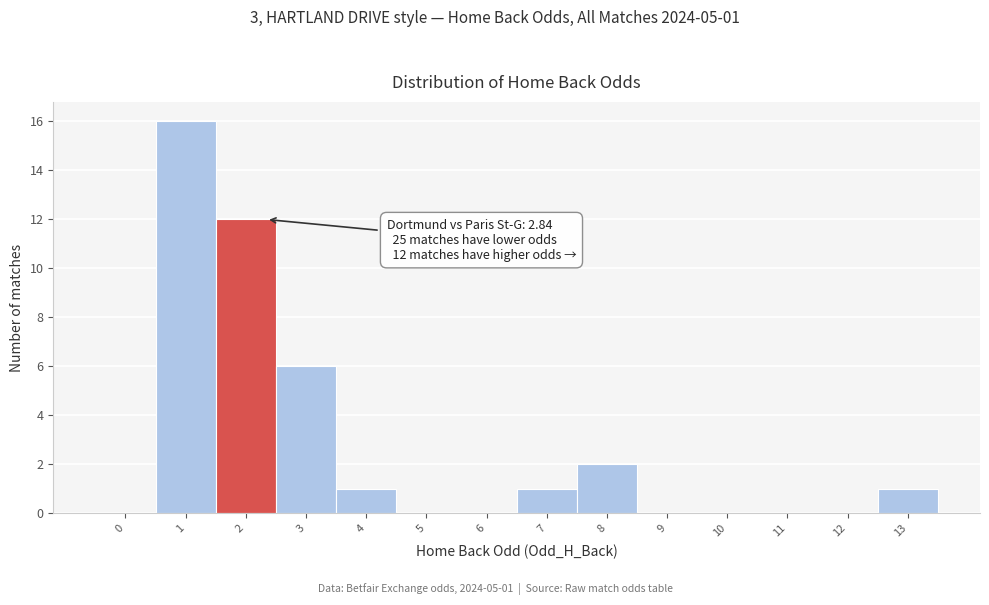

Reading right to left, transcribe all the data shown in this chart.

13=1	12=0	11=0	10=0	9=0	8=2	7=1	6=0	5=0	4=1	3=6	2=12	1=16	0=0